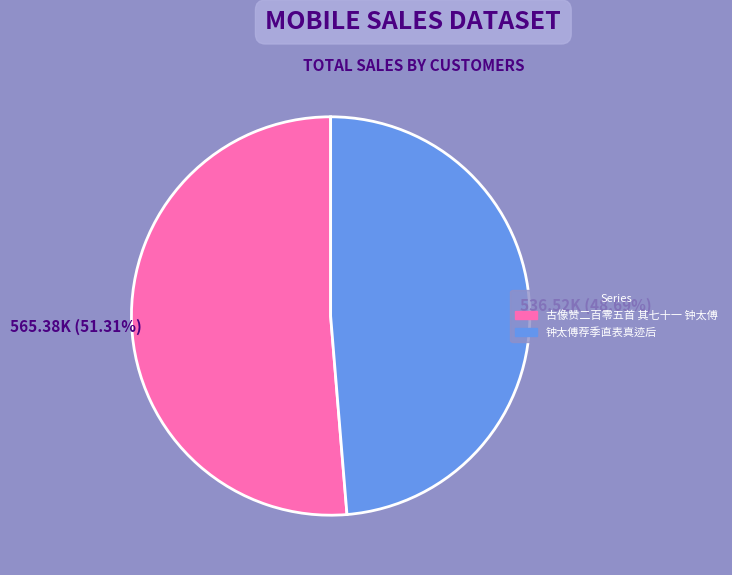

Which has a higher value, 钟太傅荐季直表真迹后 or 古像赞二百零五首 其七十一 钟太傅?

古像赞二百零五首 其七十一 钟太傅